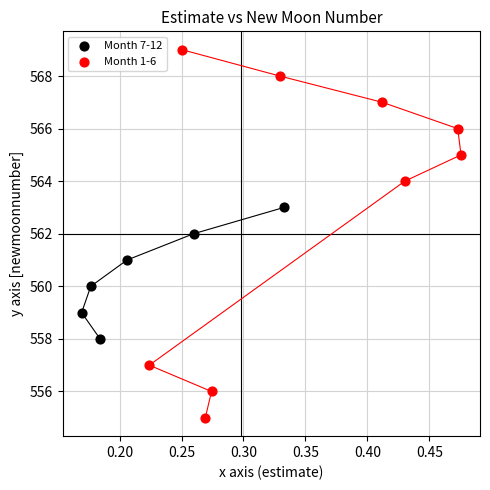

Which series has the widest spread of Y values?

Month 1-6